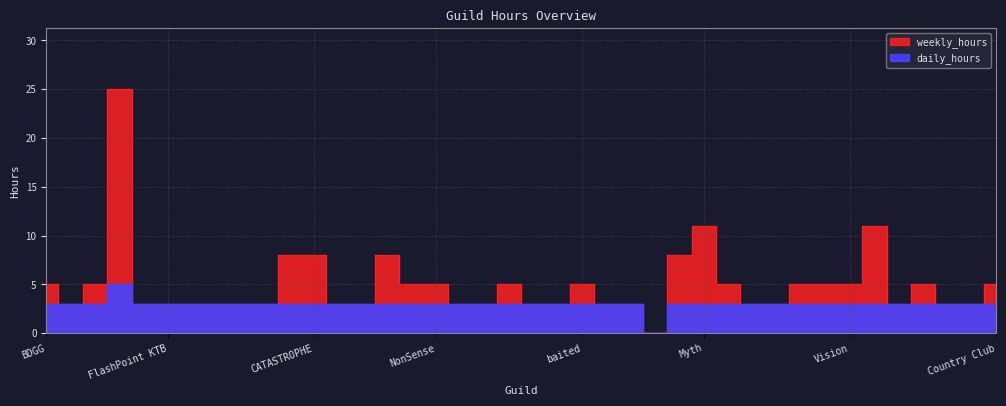

What is the value of the weekly_hours point at the 19th from the left?

3